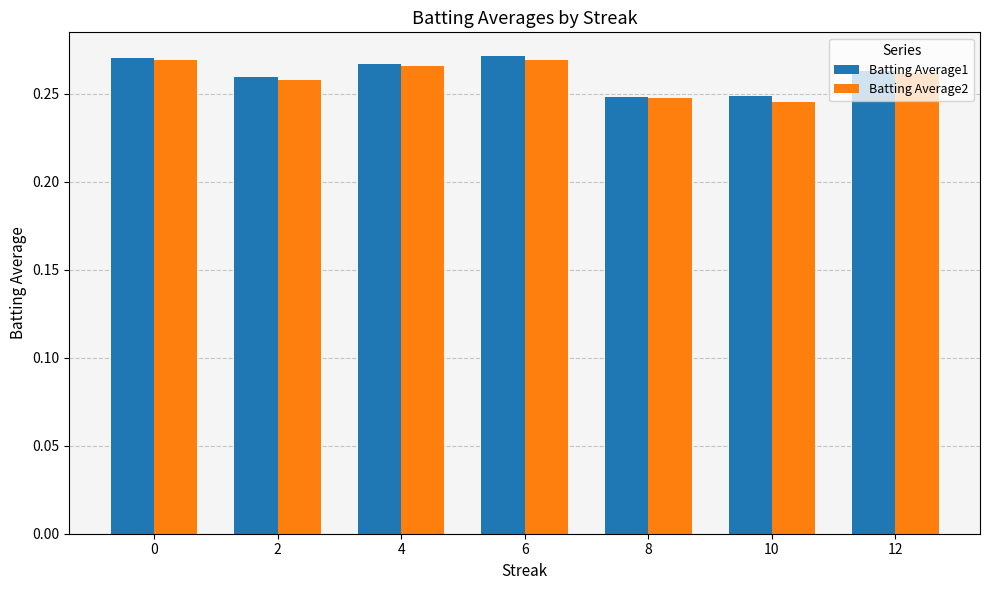

Does the chart contain stacked bars?

No